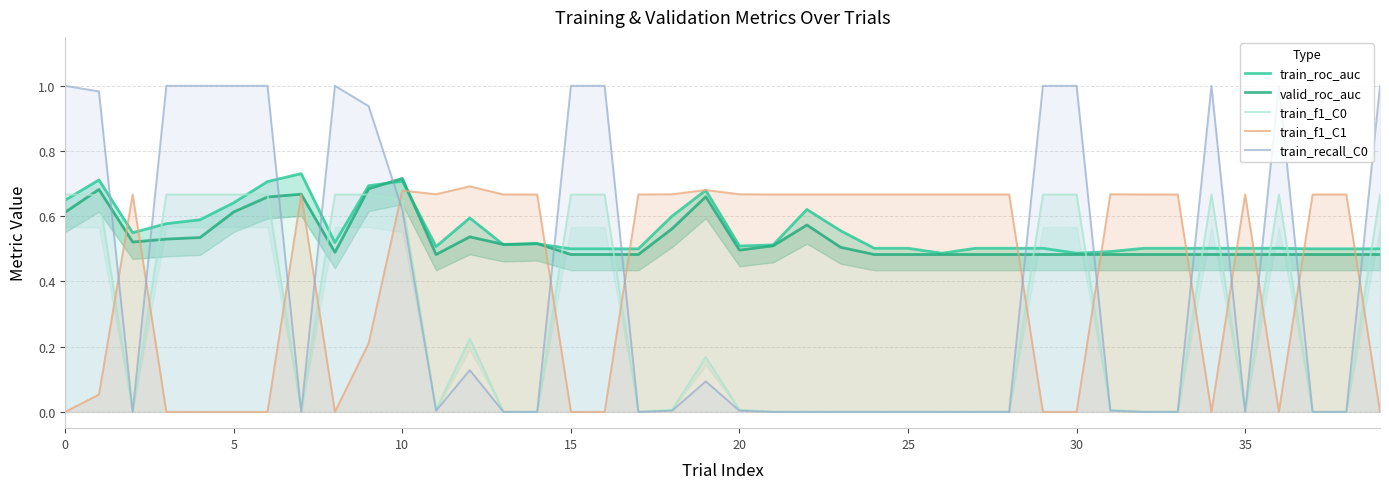

True or false: train_f1_C0 has a value of 0.0 at 21.

True